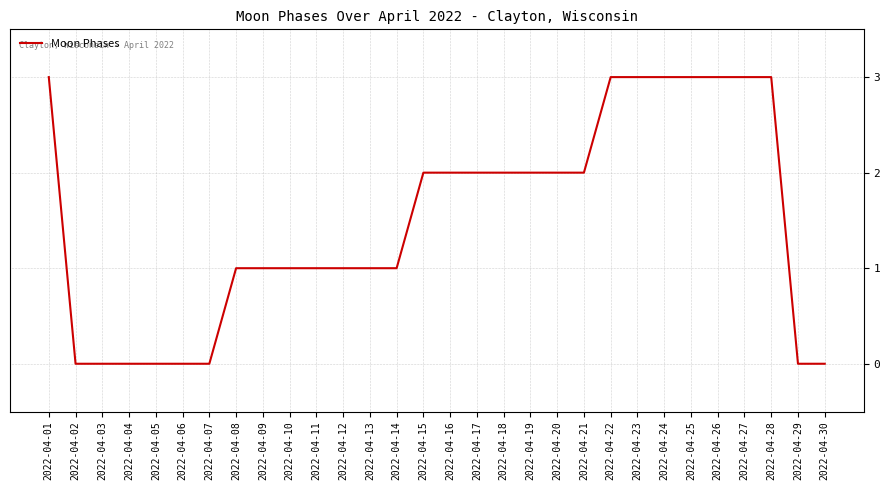

Reading right to left, list all the values displayed in this chart.

0	0	3	3	3	3	3	3	3	2	2	2	2	2	2	2	1	1	1	1	1	1	1	0	0	0	0	0	0	3